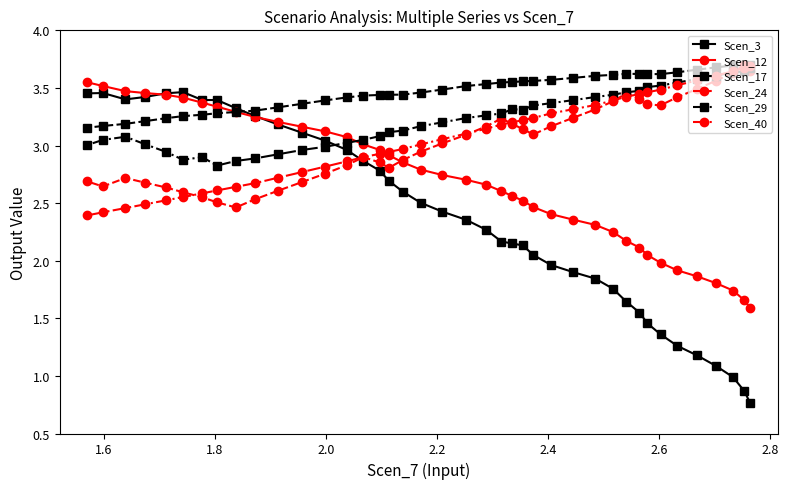

Which series has the widest spread of values?

Scen_3